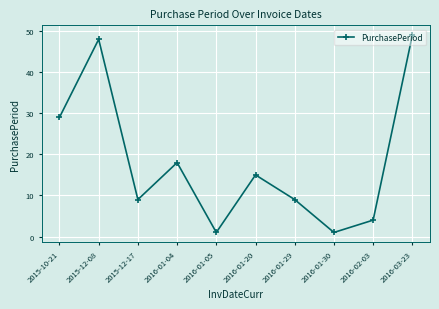

What is the change in value from 2015-10-21 to 2016-01-29?

-20